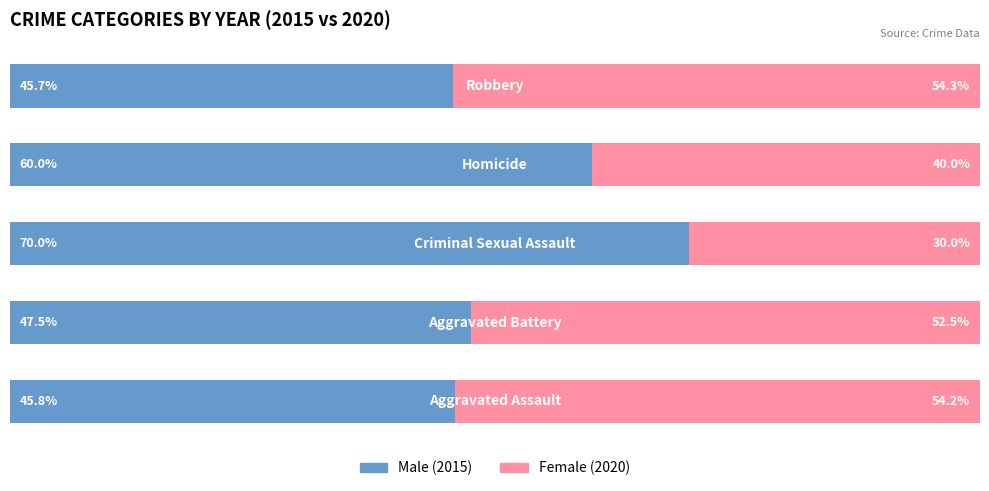

Is it true that Male equals 27.8 at 0?

False